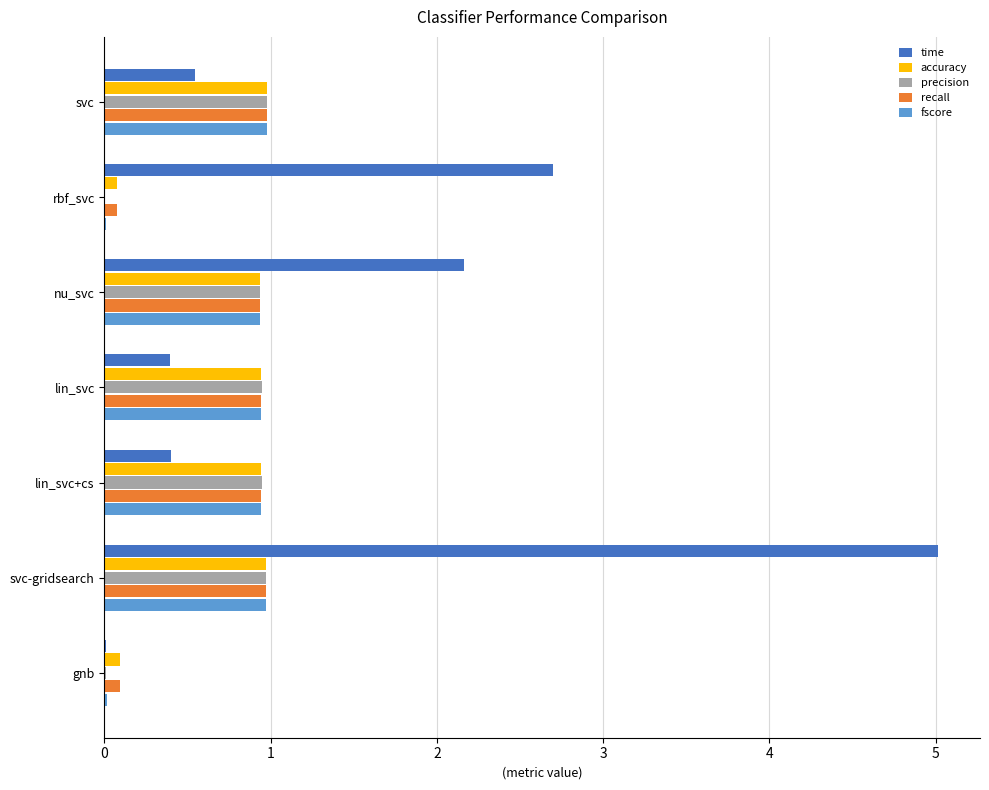

True or false: precision has a value of 1.4 at lin_svc.

False